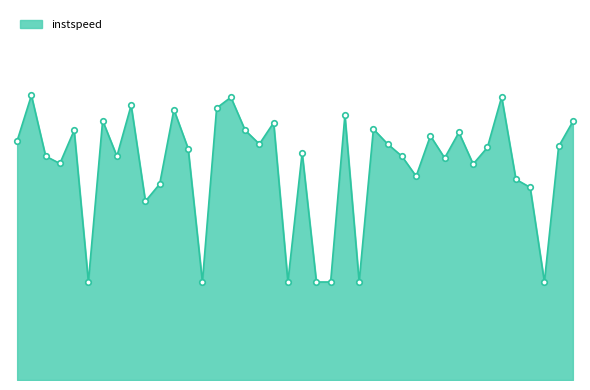

Does the chart have visible grid lines?

No